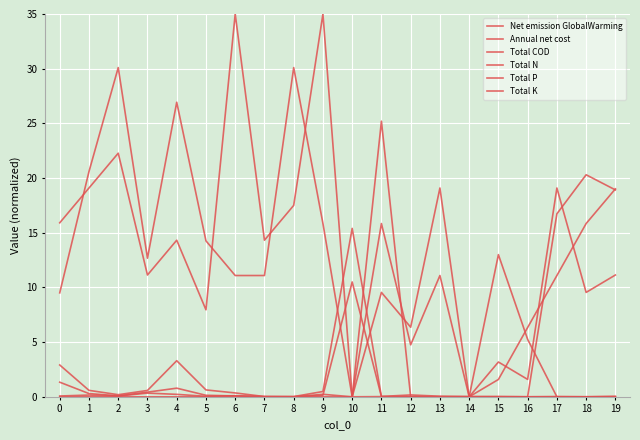

How many series are shown in this chart?

6